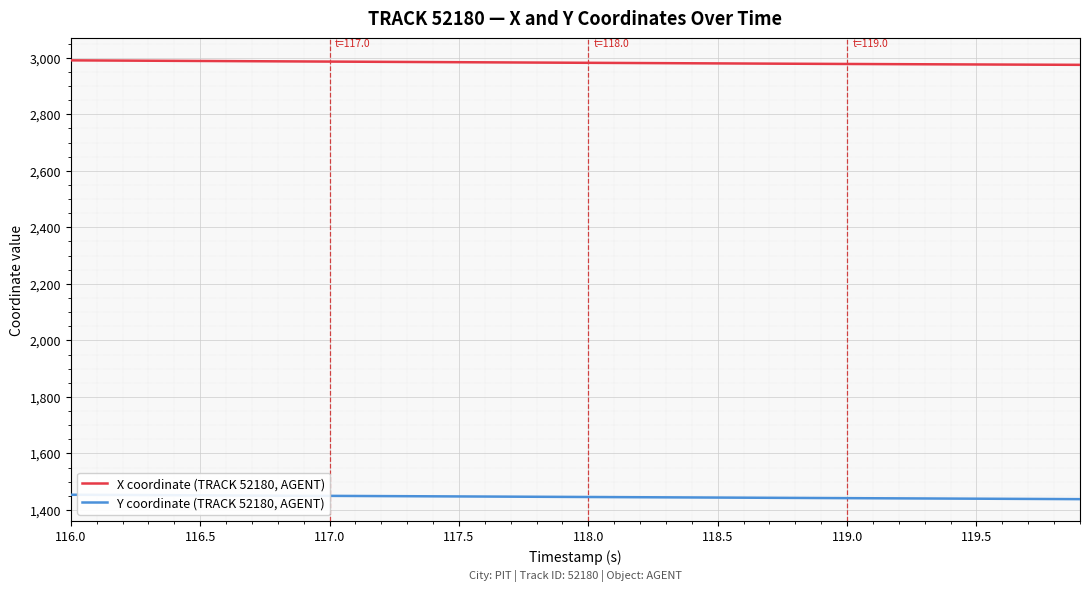

Does the chart display data point markers on the line(s)?

No